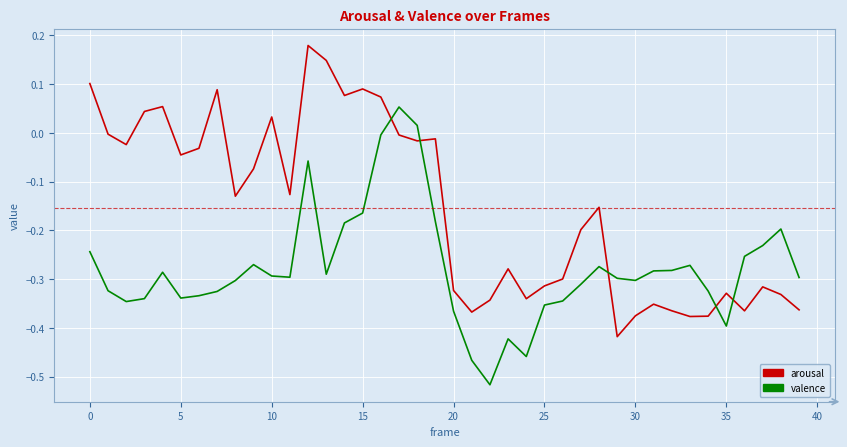

Which series ends up on top after the final intersection of valence and arousal?

valence